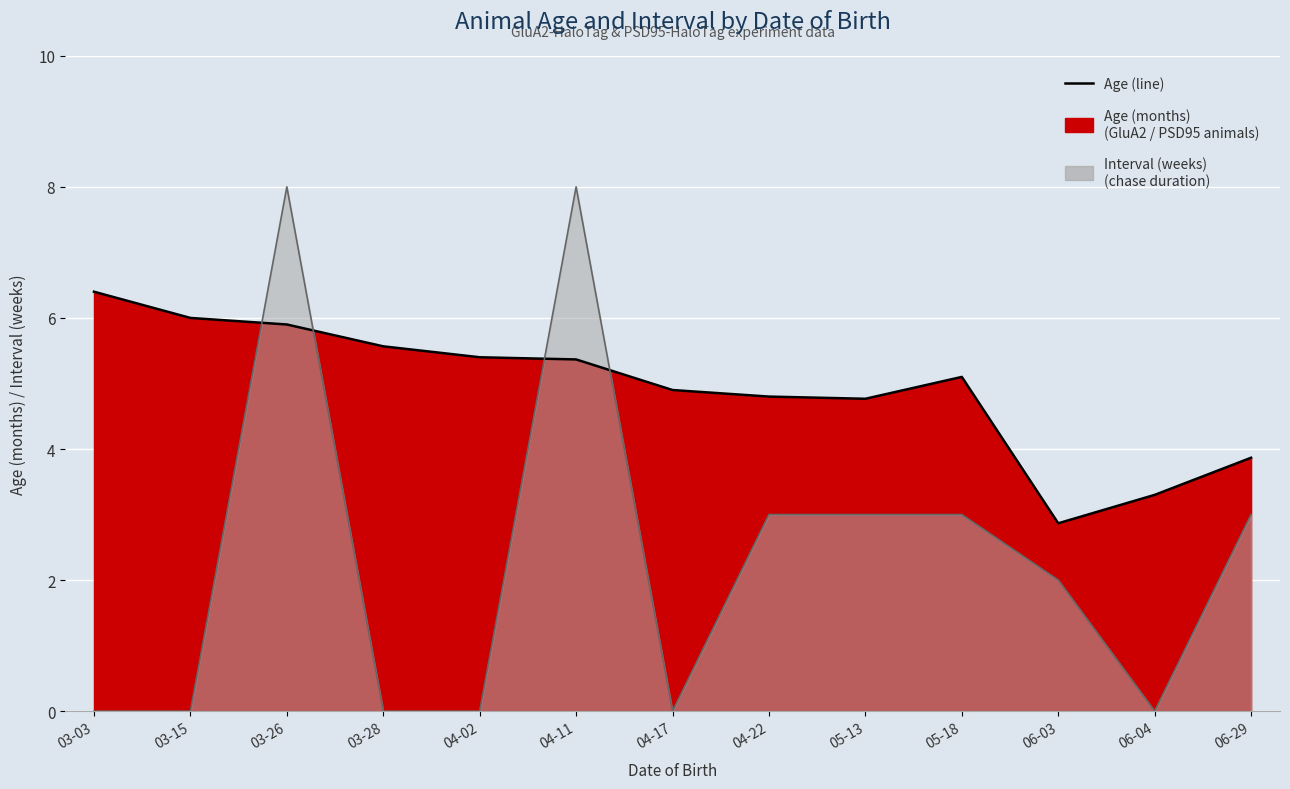

What is the label of the 13th point from the right?

03-03